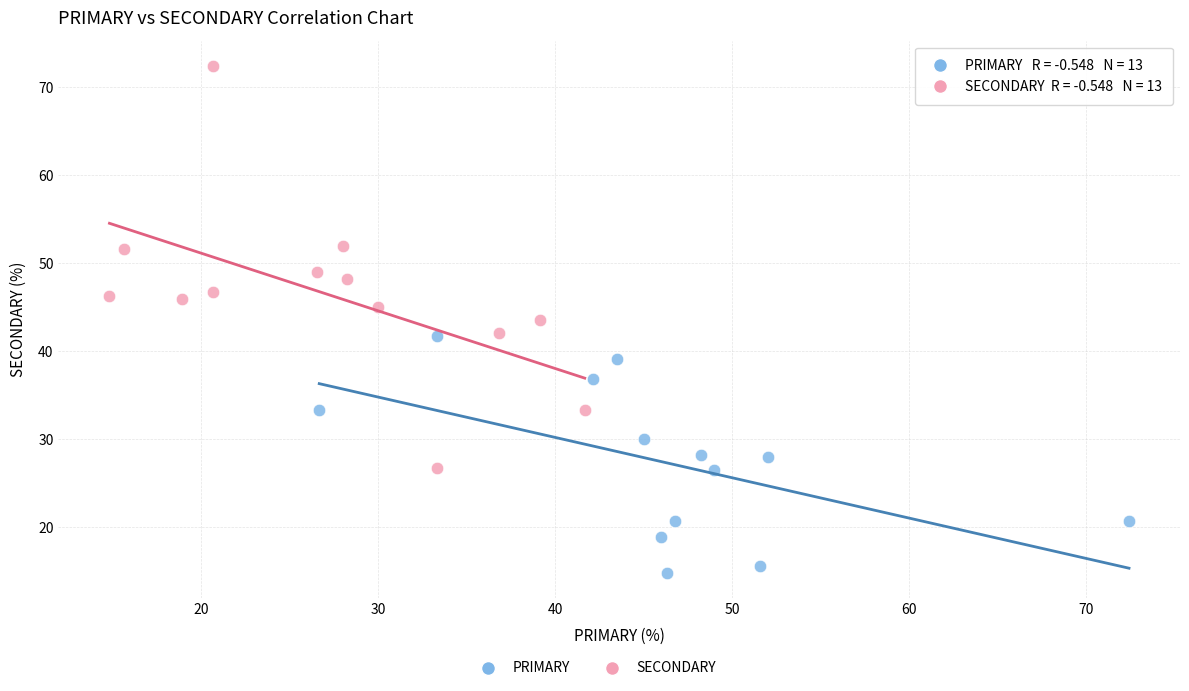

Which series reaches the maximum Y coordinate?

SECONDARY